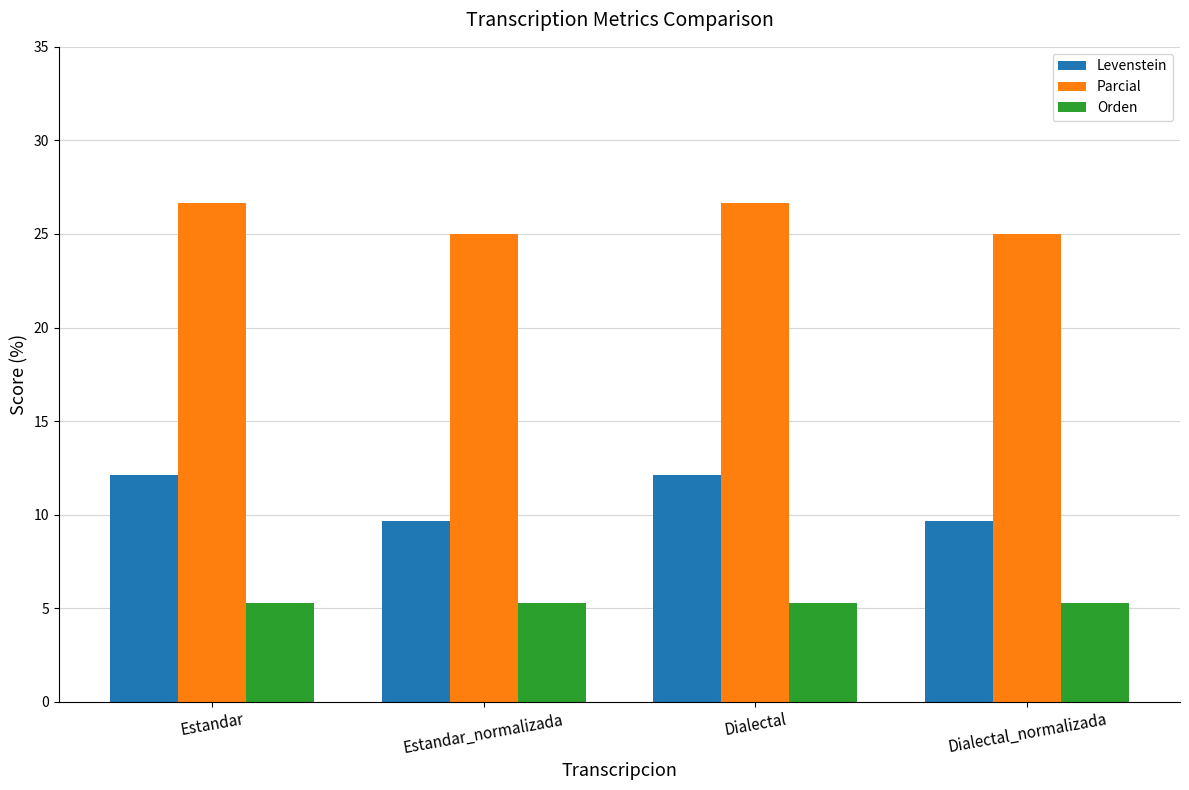

Which series has the largest total across all categories?

Parcial